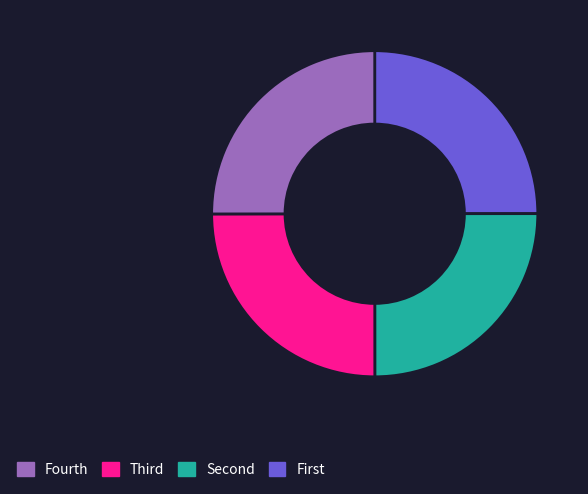

How many segments does this pie chart have?

4